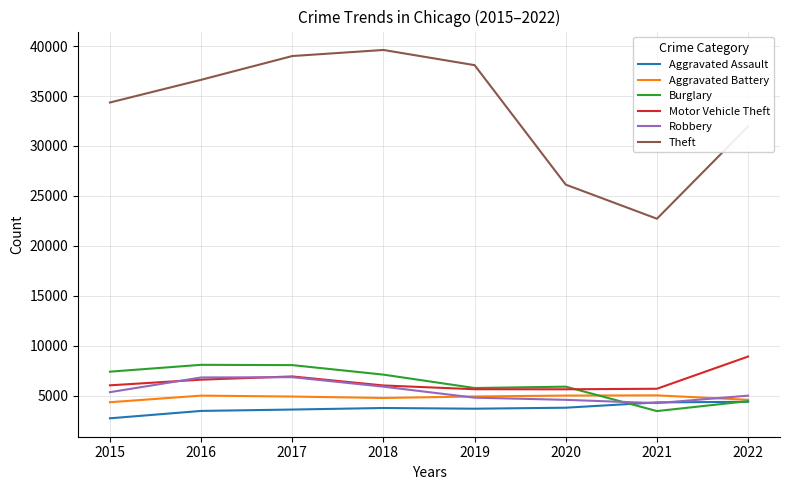

True or false: Aggravated Assault has a value of 6074 at 2019.

False